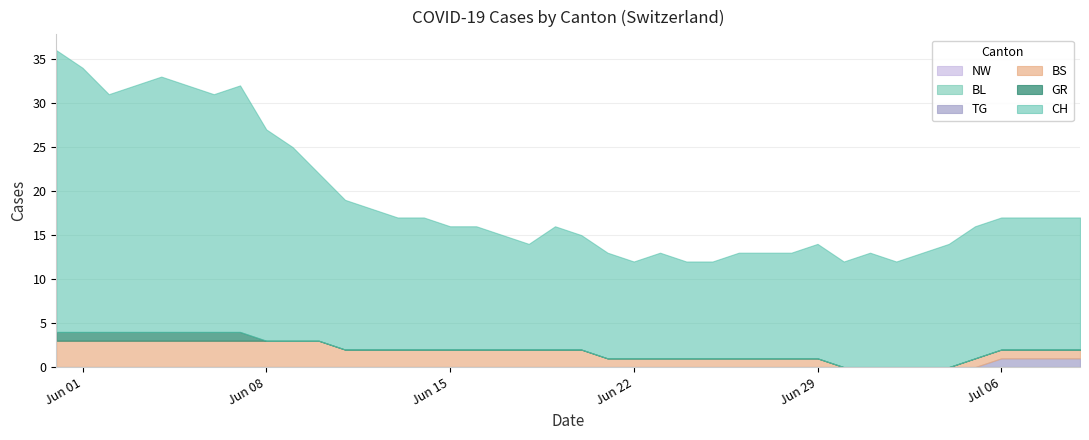

What is the sum of the BS values at 2020-06-26 and 2020-06-05?

4